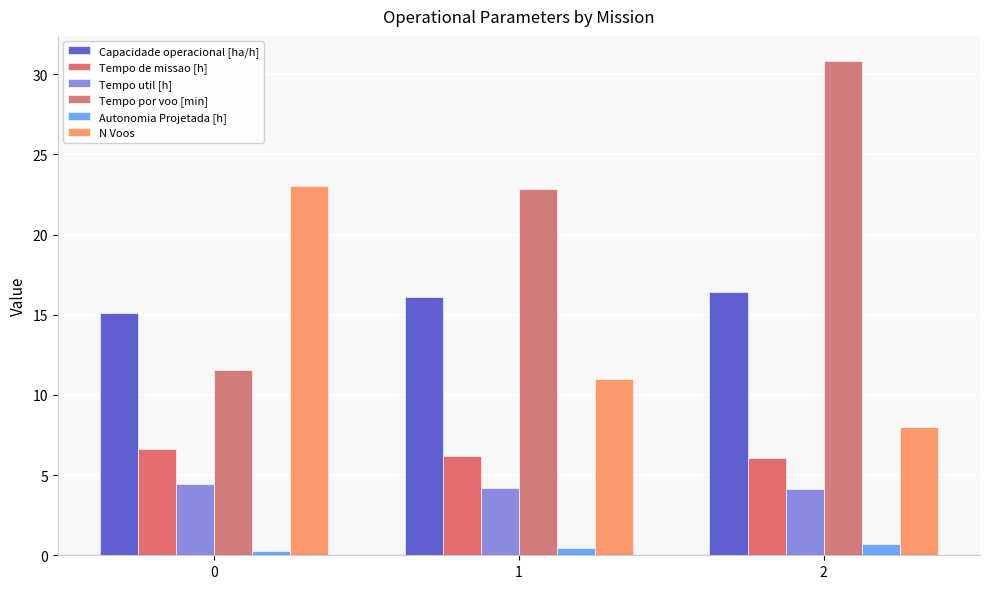

What is the difference between the highest and lowest values at 1?

22.3